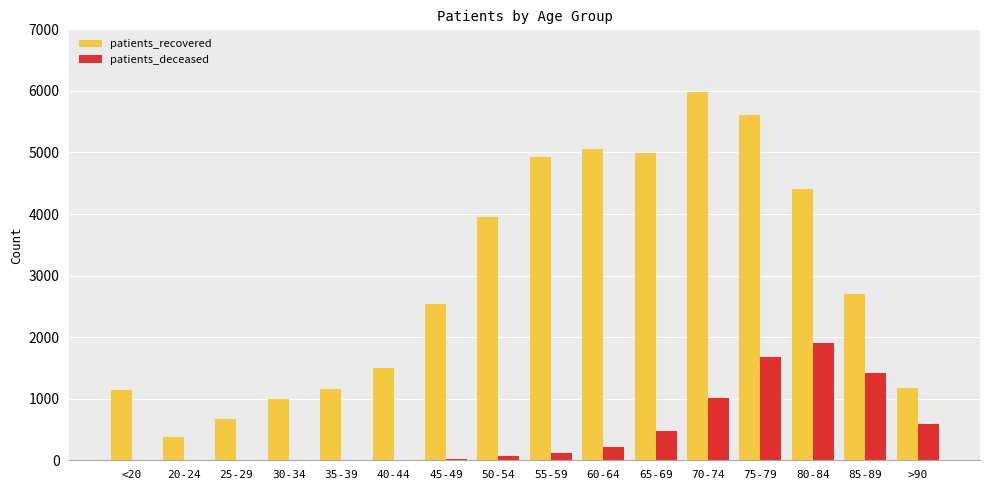

What is the maximum value for patients_recovered?

5975